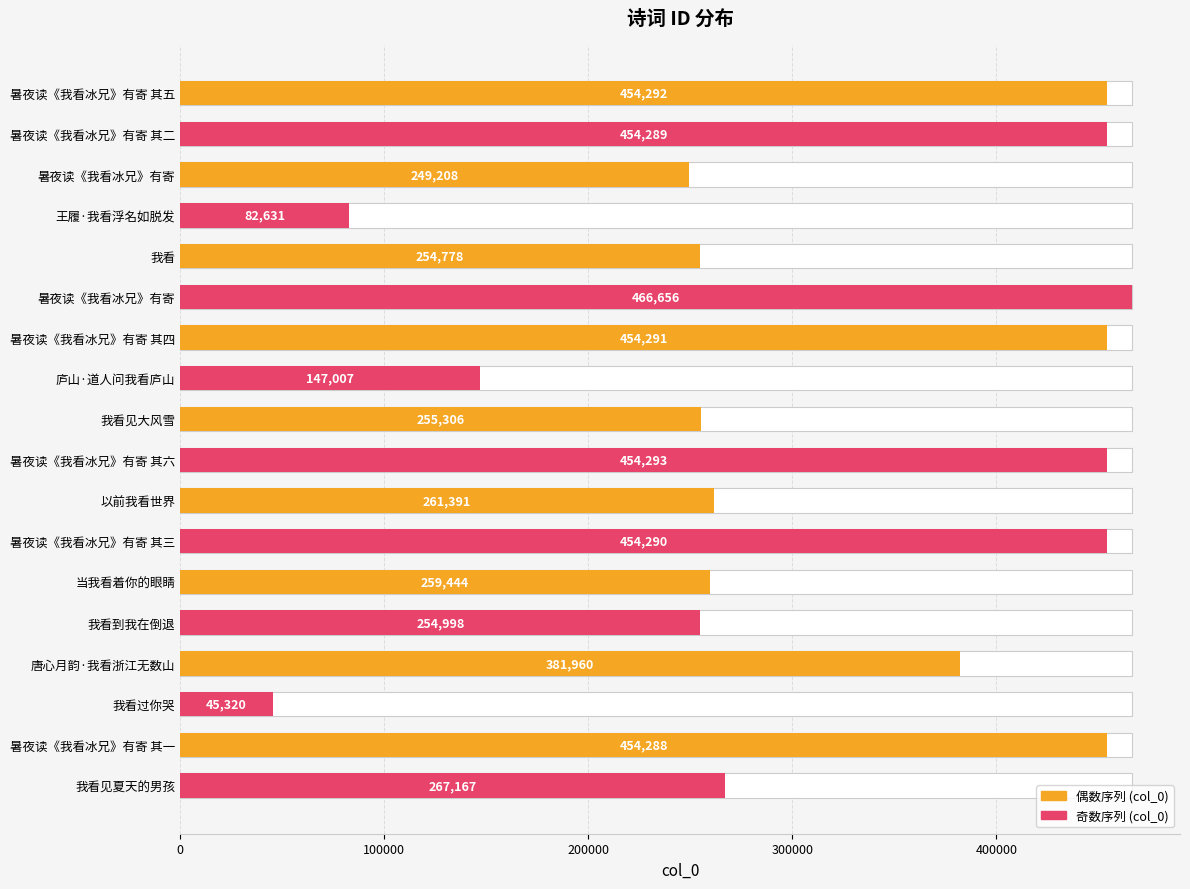

Count the number of categories in the chart.

18